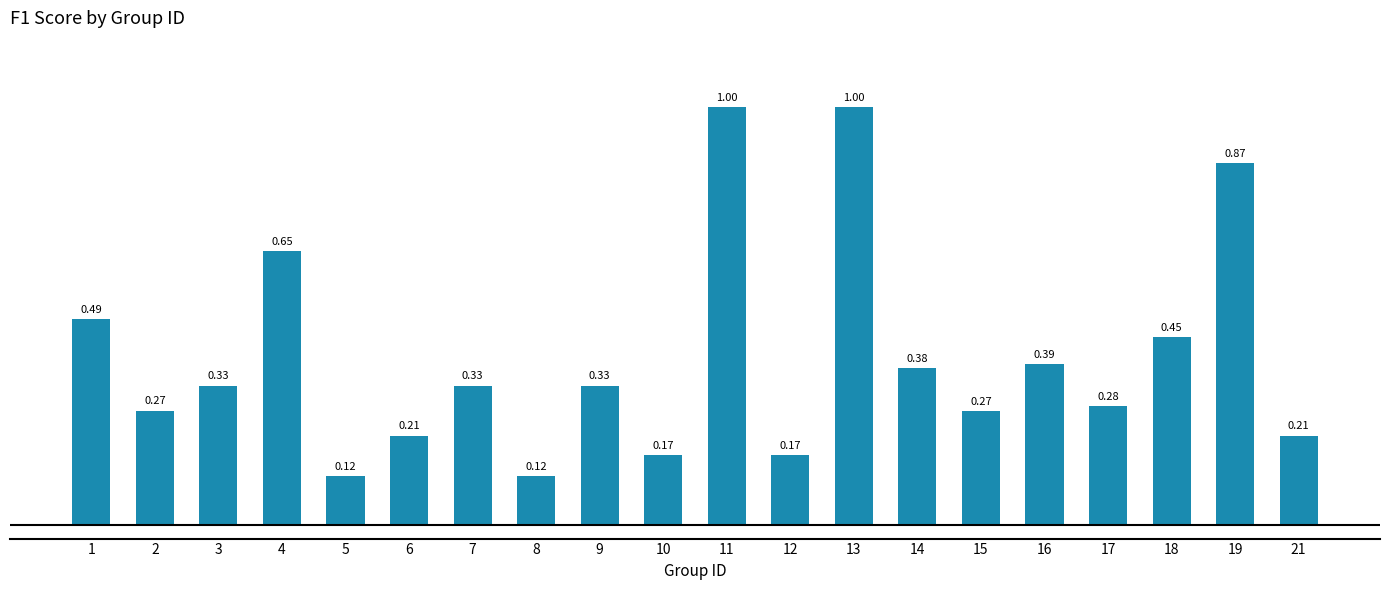

What is the sum of all values?

8.0